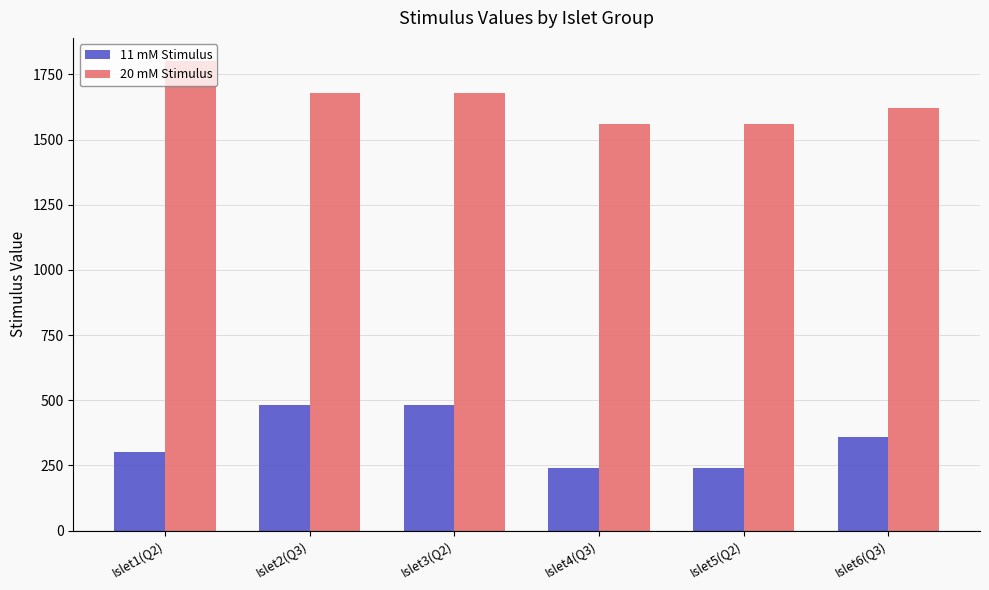

What is the minimum value shown in the chart?

240